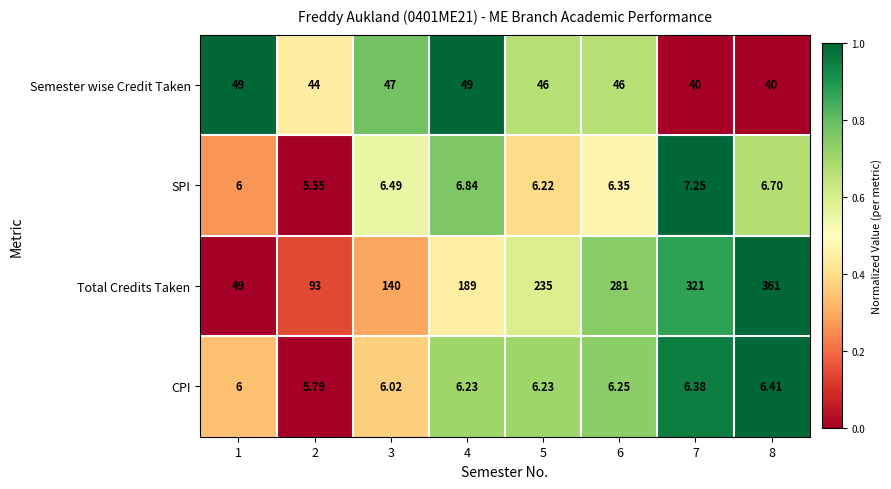

At which category is the sum across all series the highest?

8